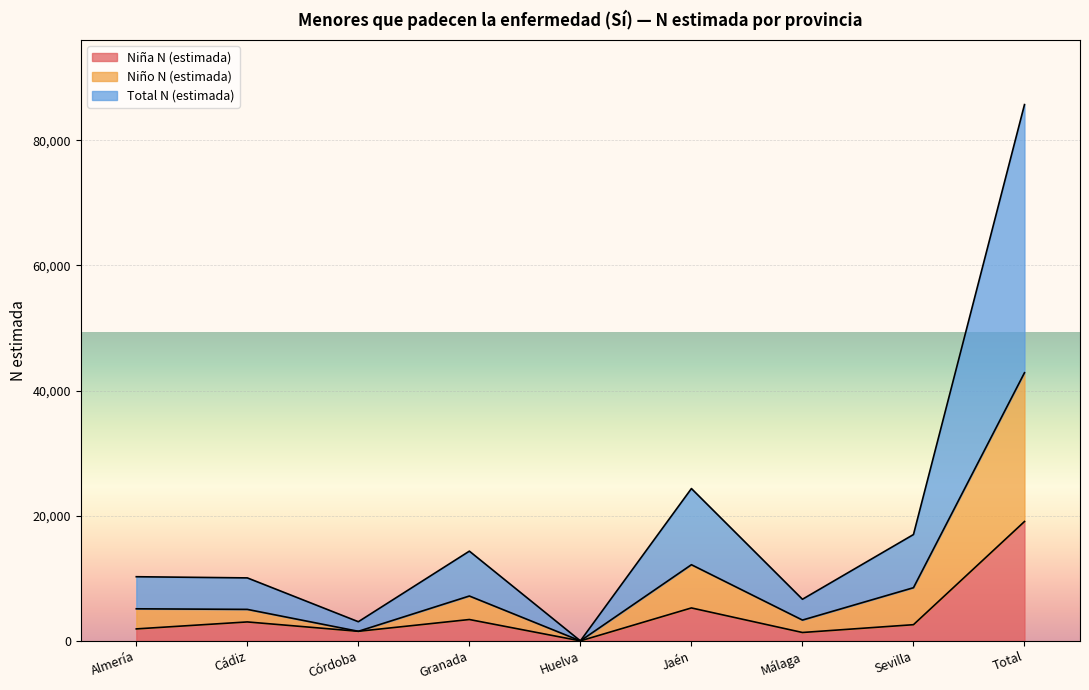

At which label does Niña N (estimada) reach its peak?

Total